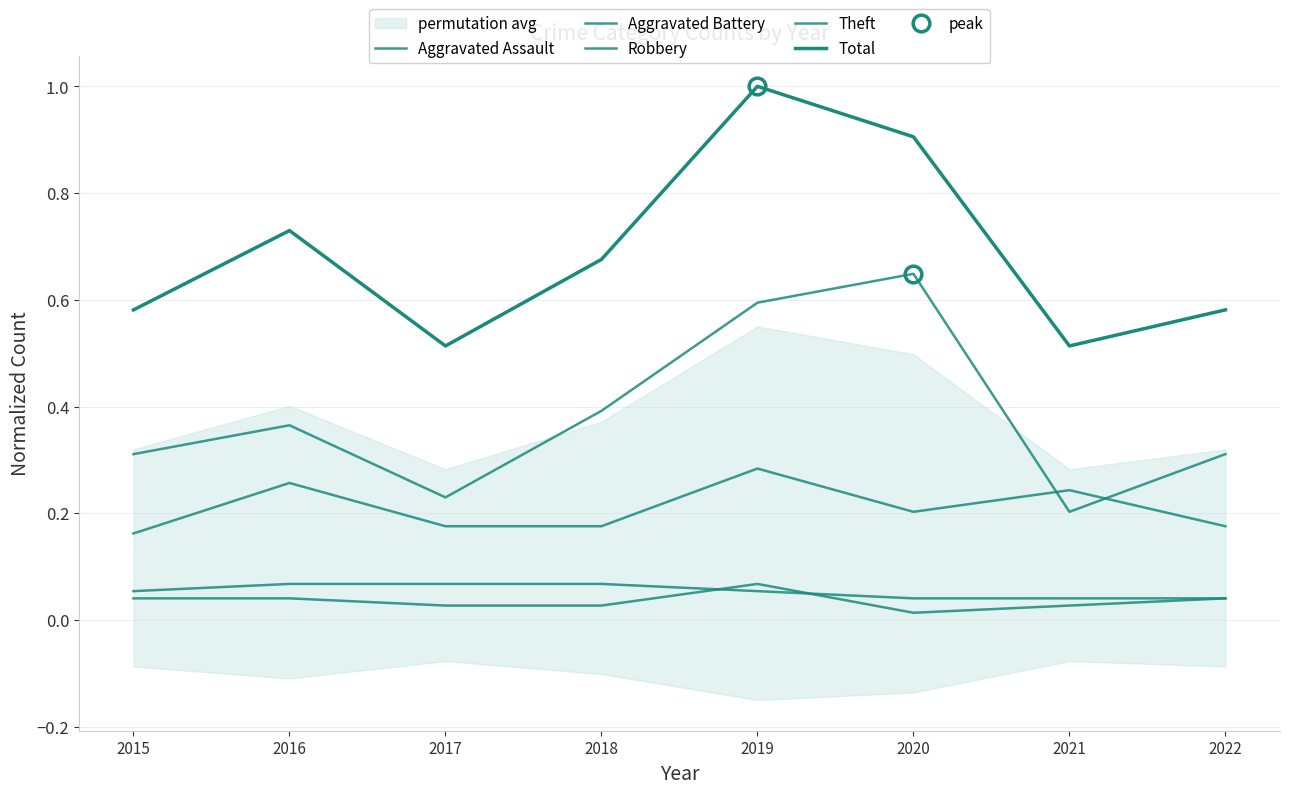

What is the sum of the Theft values at 2020 and 2021?

0.9